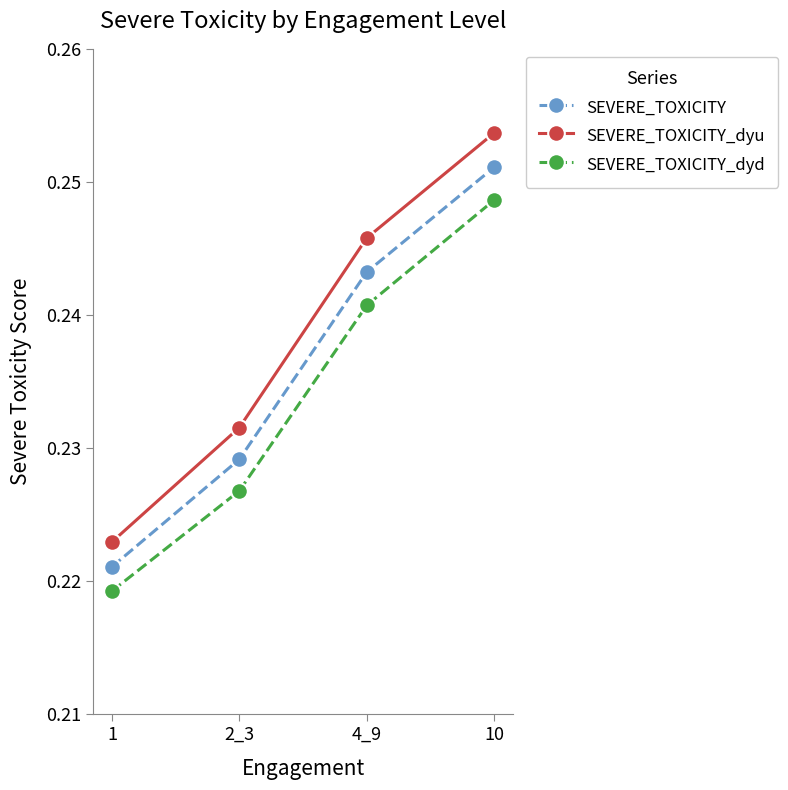

What are all the series names shown in the legend?

SEVERE_TOXICITY, SEVERE_TOXICITY_dyu, SEVERE_TOXICITY_dyd